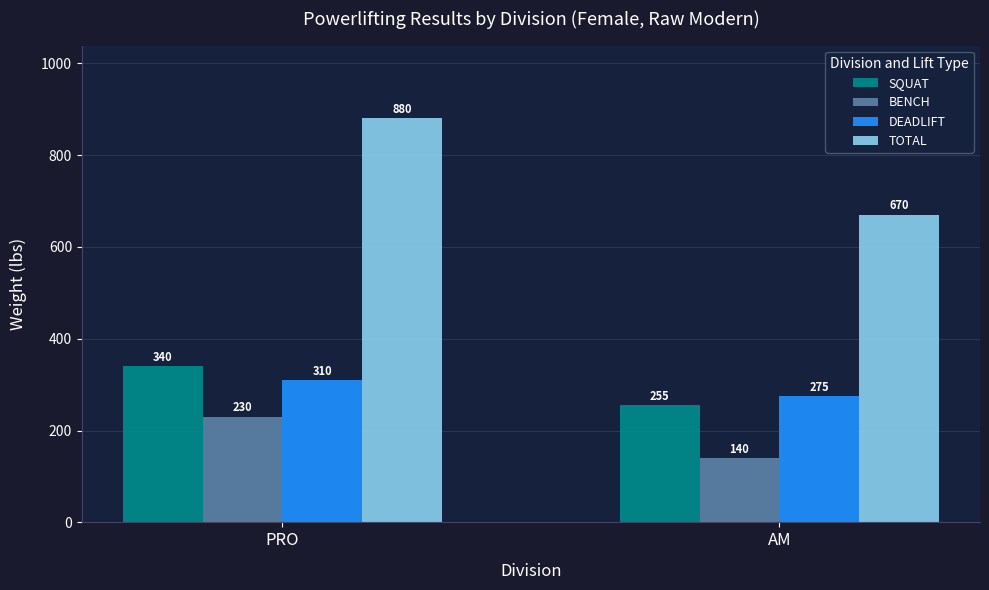

Which category has the highest value across all series?

PRO